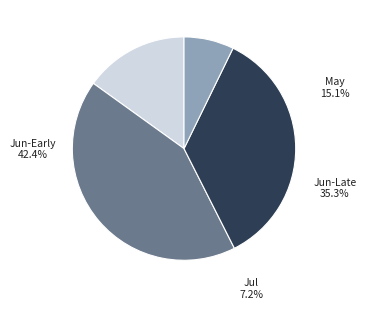

Is there a majority slice in this chart?

No